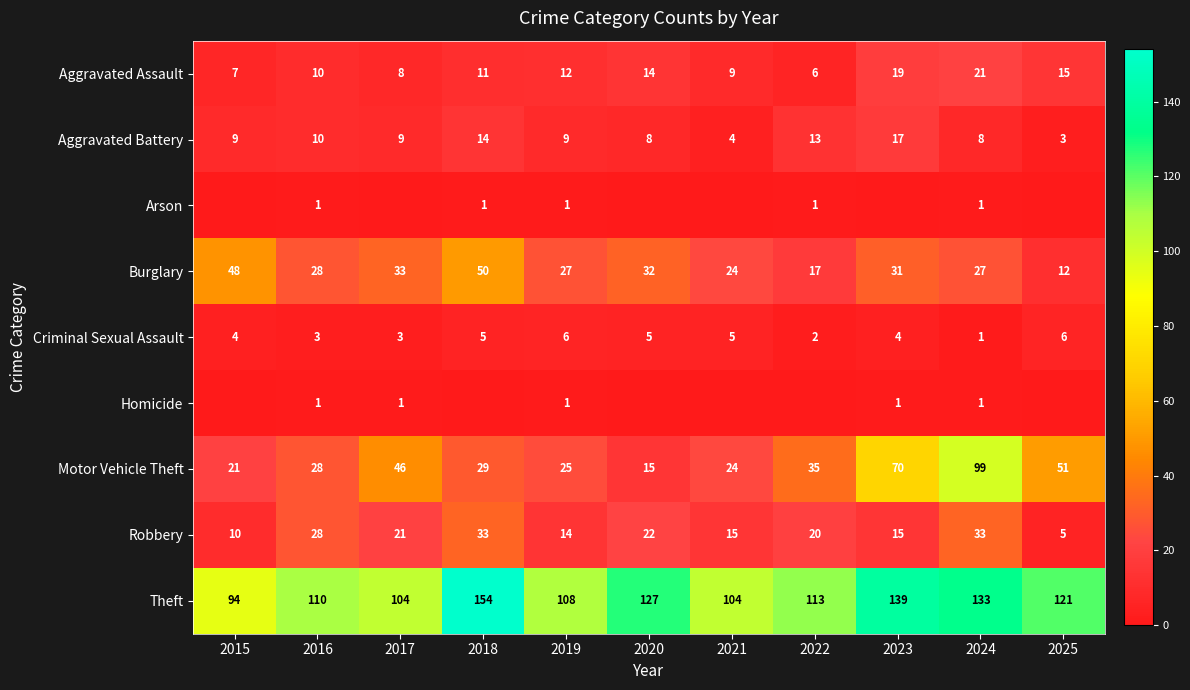

How many series are shown in this chart?

9